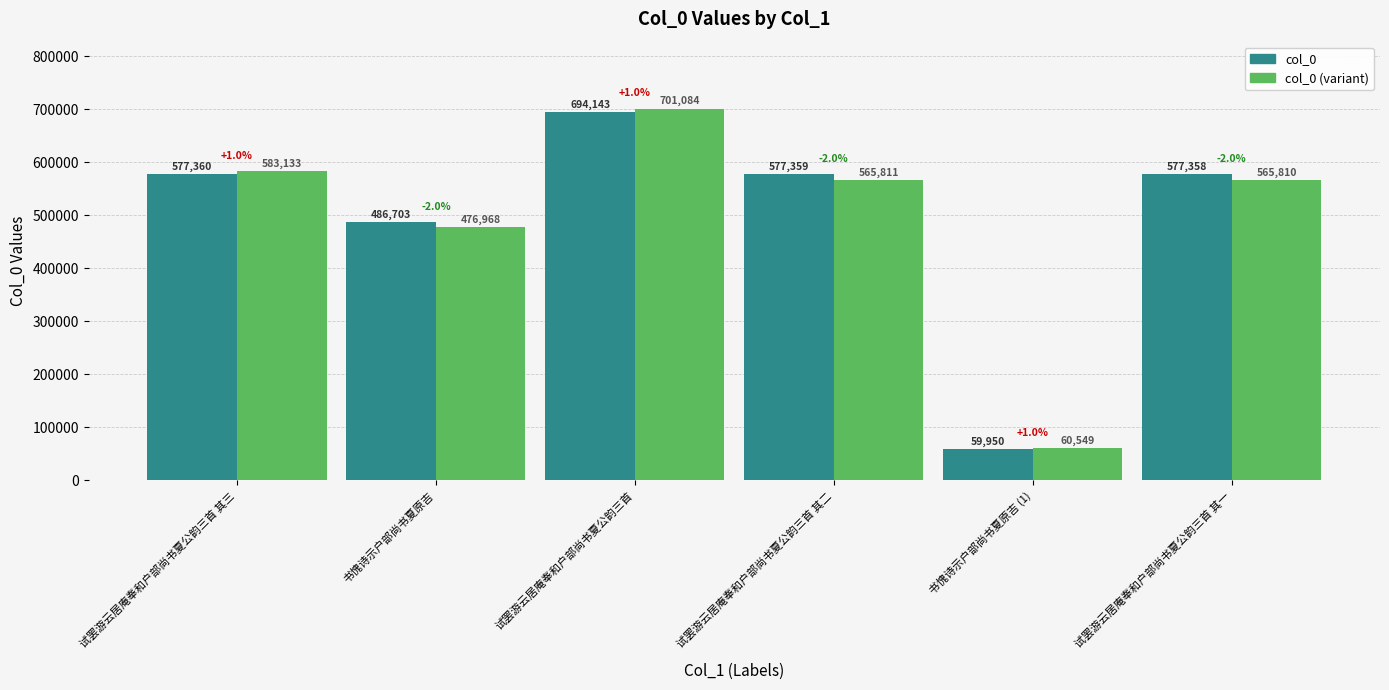

Reading right to left, transcribe all the data shown in this chart.

col_0: 试罢游云居庵奉和户部尚书夏公韵三首 其一=577358.0	书愧诗示户部尚书夏原吉 (1)=59950.0	试罢游云居庵奉和户部尚书夏公韵三首 其二=577359.0	试罢游云居庵奉和户部尚书夏公韵三首=694143.0	书愧诗示户部尚书夏原吉=486703.0	试罢游云居庵奉和户部尚书夏公韵三首 其三=577360.0
col_0 (variant): 试罢游云居庵奉和户部尚书夏公韵三首 其一=565810.8	书愧诗示户部尚书夏原吉 (1)=60549.5	试罢游云居庵奉和户部尚书夏公韵三首 其二=565811.8	试罢游云居庵奉和户部尚书夏公韵三首=701084.4	书愧诗示户部尚书夏原吉=476968.9	试罢游云居庵奉和户部尚书夏公韵三首 其三=583133.6